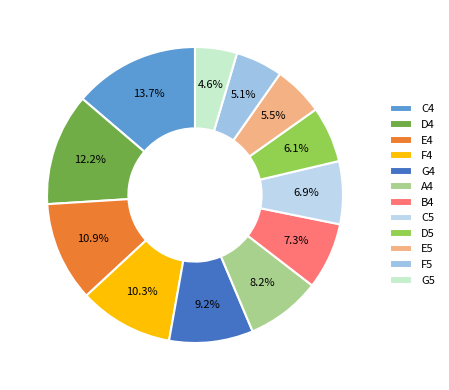

Which category has the biggest portion of the pie?

C4